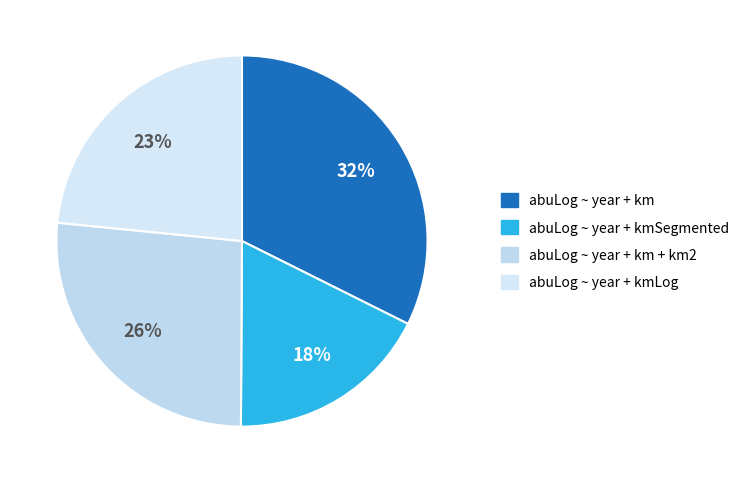

To the nearest percent, what is the average slice percentage?

25%